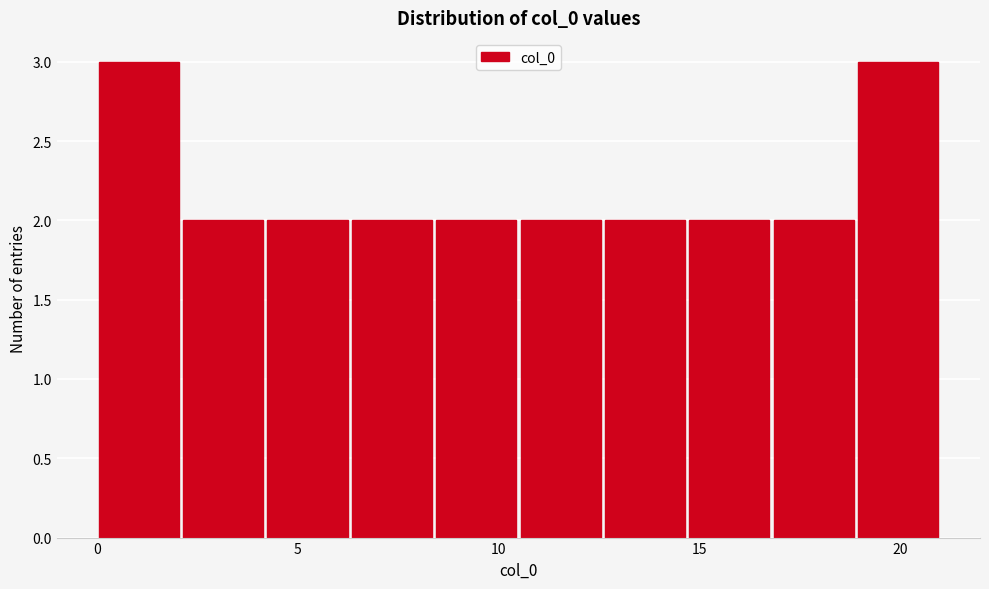

Reading left to right, transcribe this chart: for each bar, give the range it covers on the x-axis and its height. Neither the bar edges nor the heights are printed on the chart, so give them approximately, as read against the axes.

0.0 to 2.1: 3
2.1 to 4.2: 2
4.2 to 6.3: 2
6.3 to 8.4: 2
8.4 to 10.5: 2
10.5 to 12.6: 2
12.6 to 14.7: 2
14.7 to 16.8: 2
16.8 to 18.9: 2
18.9 to 21.0: 3